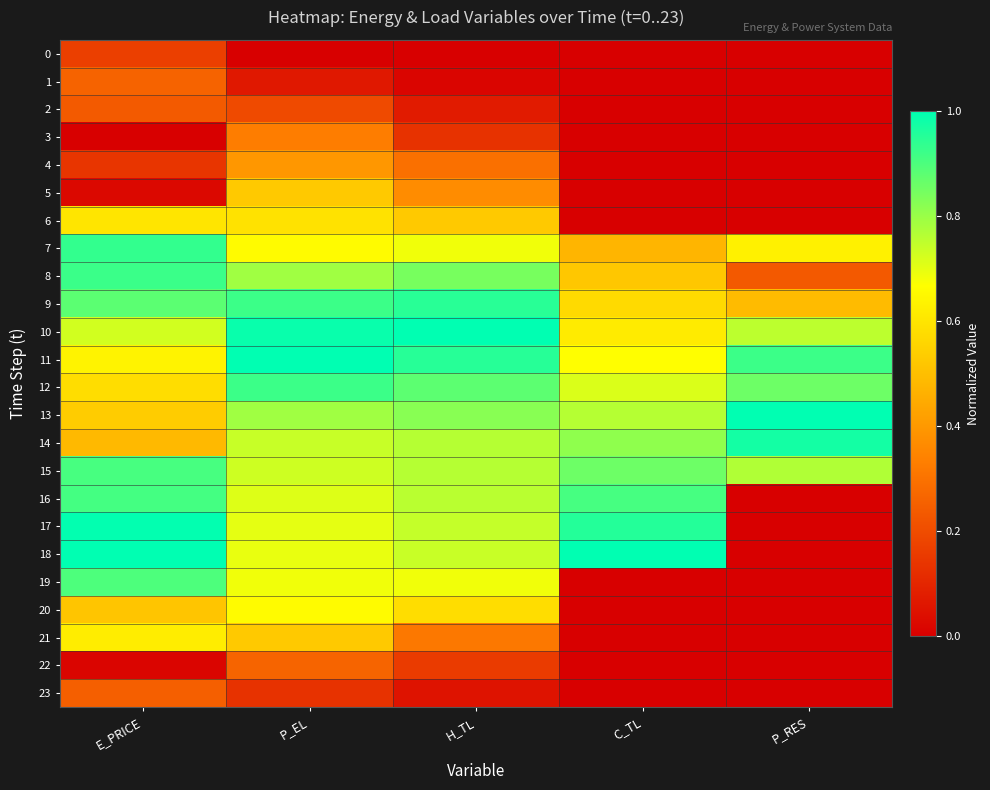

At which category is the sum across all series the highest?

P_EL